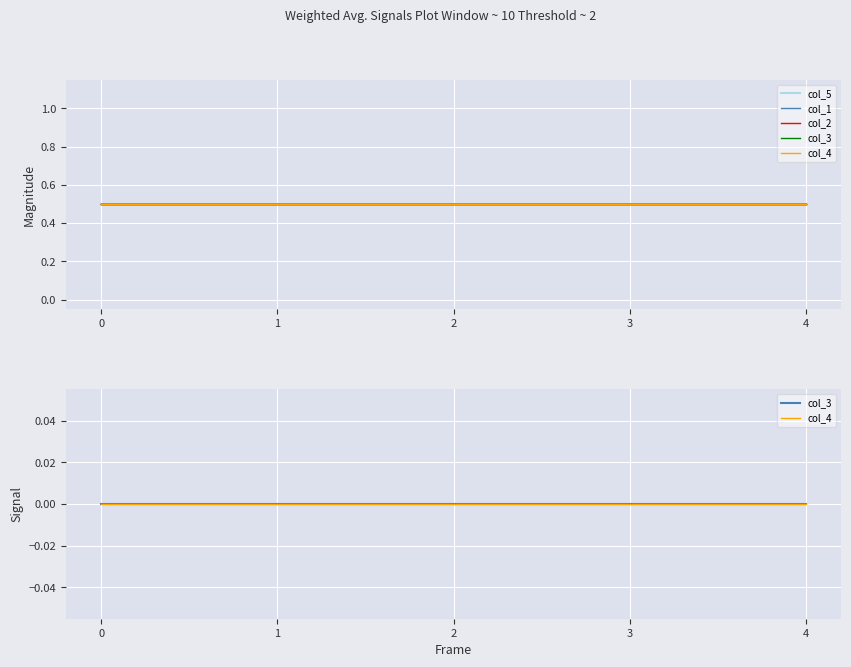

The value of col_1 at 4 is 0.5. True or false?

True